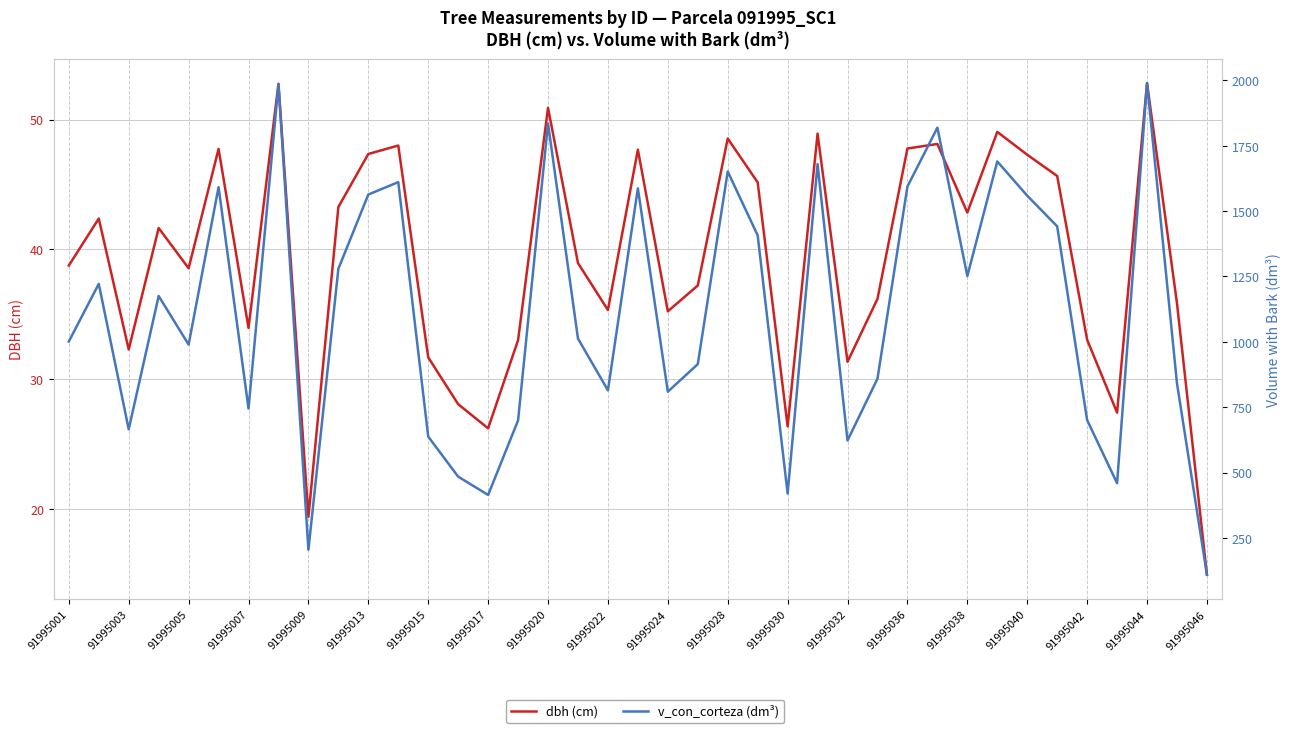

Which series has the largest total across all categories?

v_con_corteza (dm³)